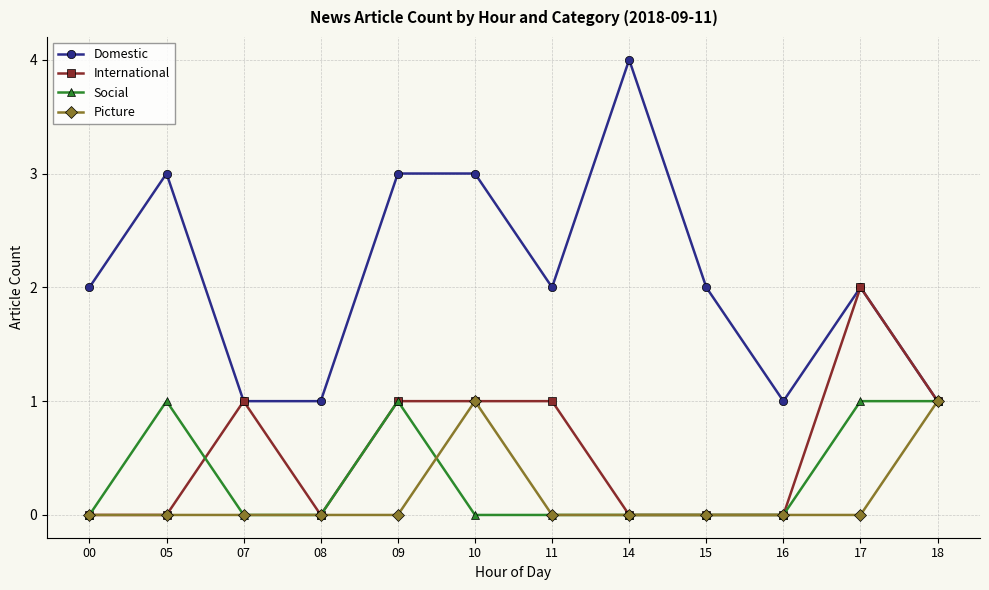

What is the greatest value displayed?

4